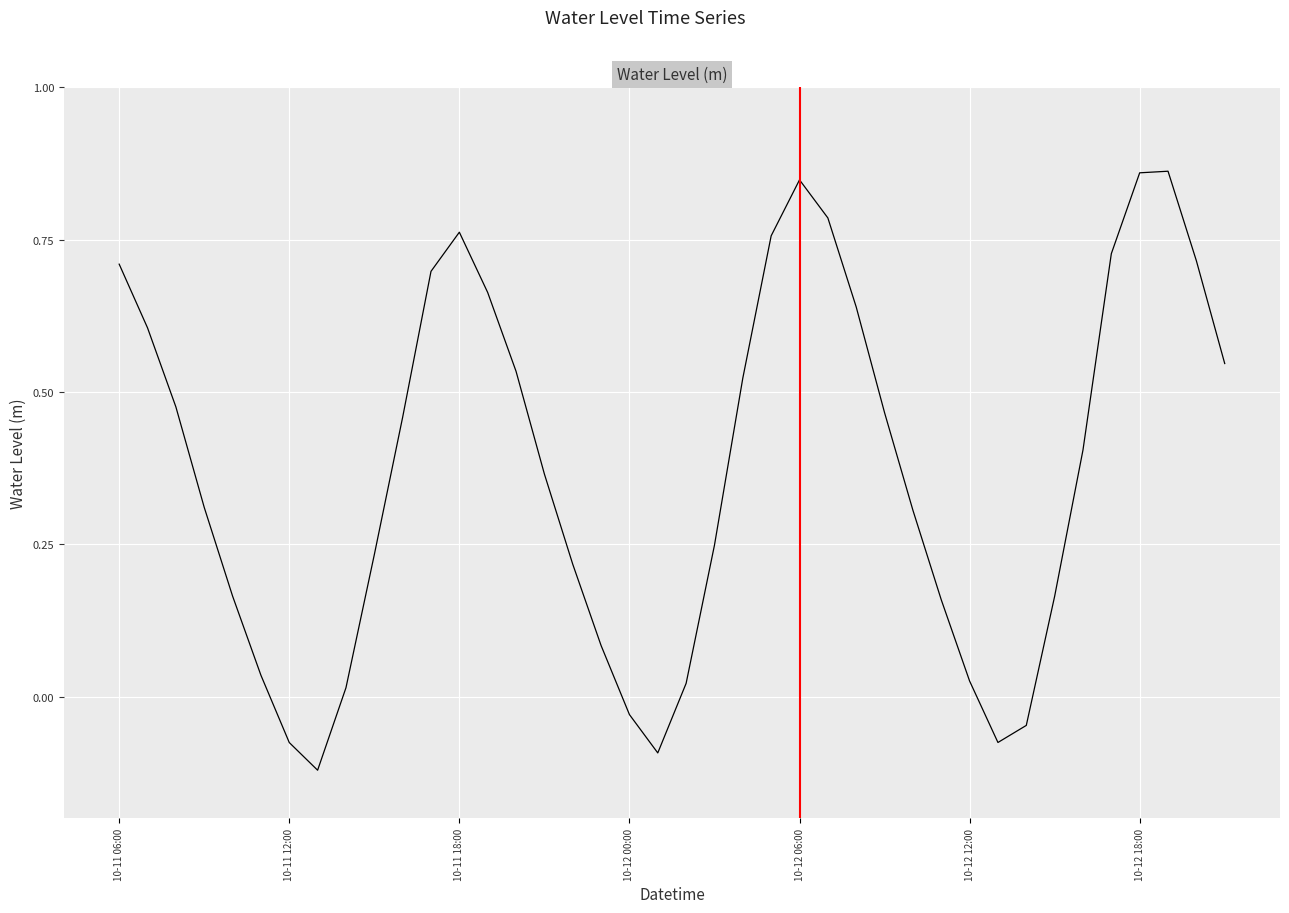

How many interior local valleys (lower than both neighbors) does the data have?

3